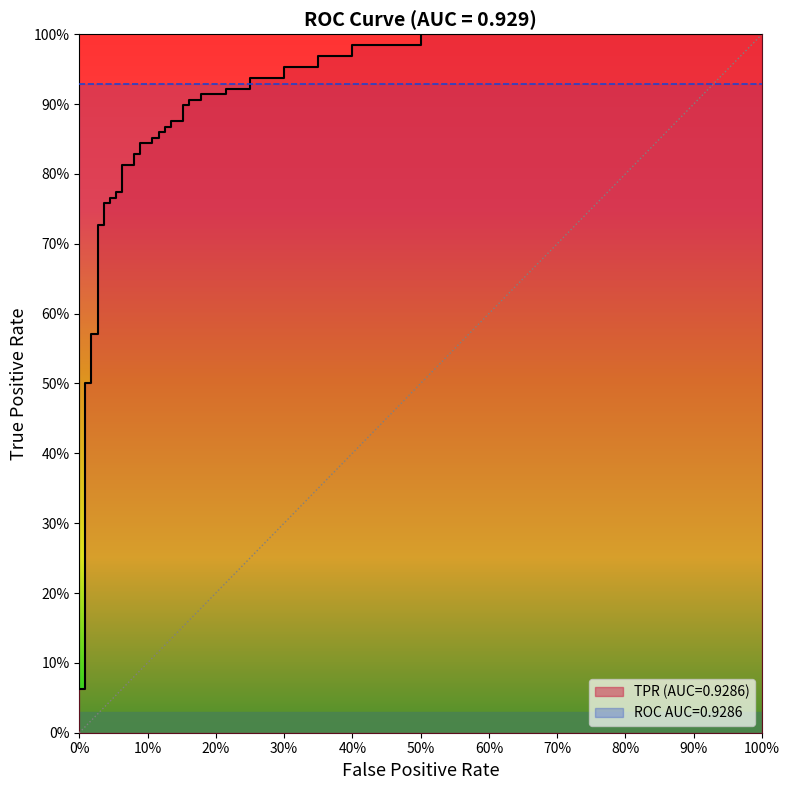

What position from the left is 0%?

1